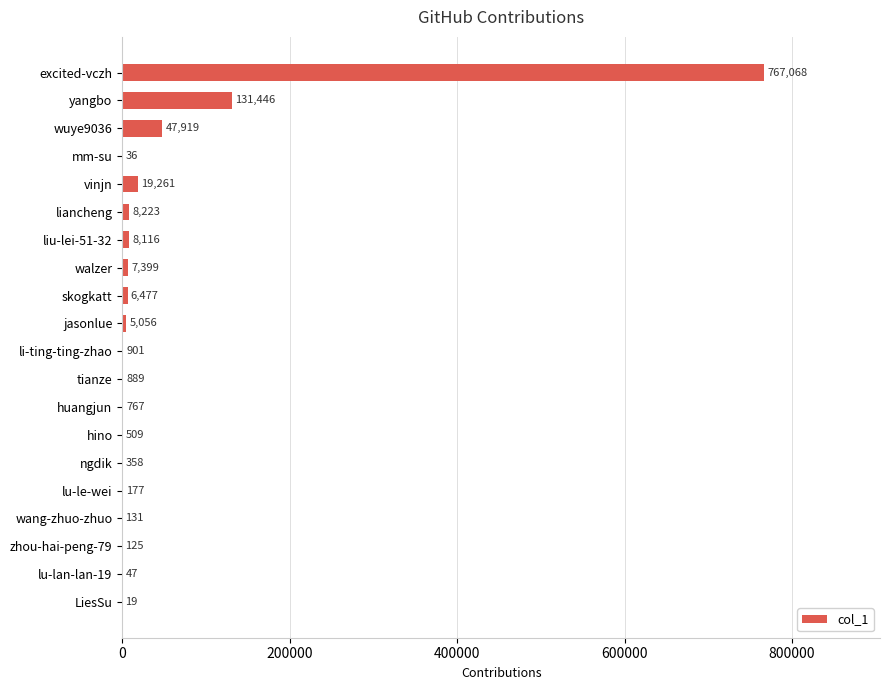

What is the sum of the values at tianze and li-ting-ting-zhao?

1790